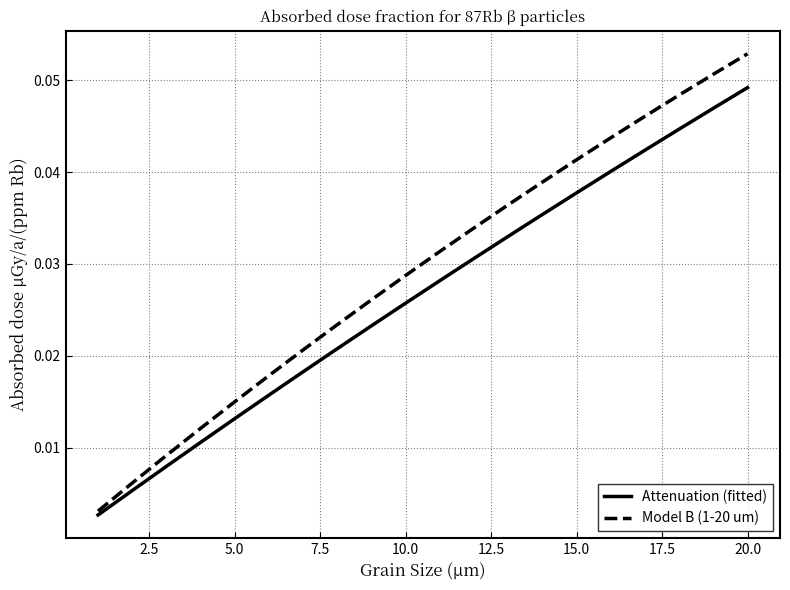

Which series has the largest total across all categories?

Model B (1-20 um)